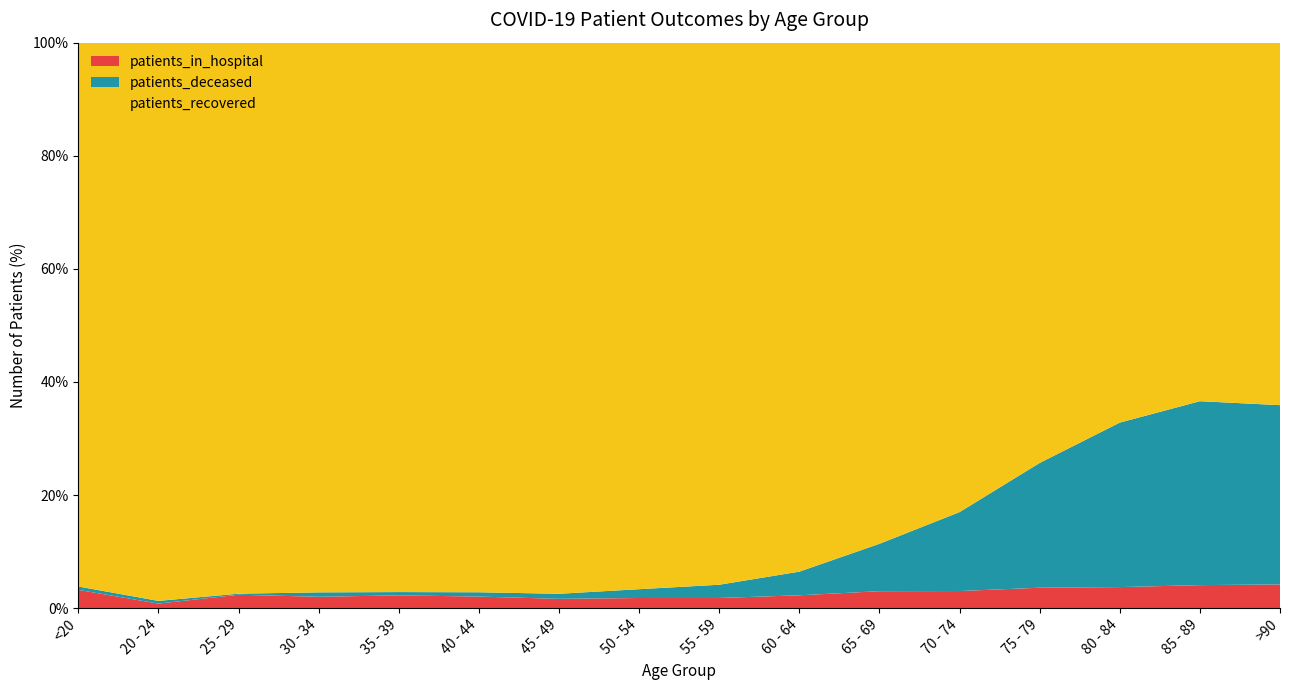

Reading left to right, transcribe all the data shown in this chart.

patients_in_hospital: <20=60	20 - 24=5	25 - 29=25	30 - 34=31	35 - 39=39	40 - 44=43	45 - 49=55	50 - 54=92	55 - 59=112	60 - 64=147	65 - 69=201	70 - 74=255	75 - 79=324	80 - 84=296	85 - 89=215	>90=97
patients_recovered: <20=1785	20 - 24=617	25 - 29=1030	30 - 34=1501	35 - 39=1677	40 - 44=2046	45 - 49=3265	50 - 54=4964	55 - 59=5979	60 - 64=6061	65 - 69=5952	70 - 74=7004	75 - 79=6670	80 - 84=5347	85 - 89=3351	>90=1484
patients_deceased: <20=11	20 - 24=3	25 - 29=2	30 - 34=12	35 - 39=10	40 - 44=16	45 - 49=30	50 - 54=80	55 - 59=146	60 - 64=271	65 - 69=563	70 - 74=1178	75 - 79=1980	80 - 84=2315	85 - 89=1719	>90=734